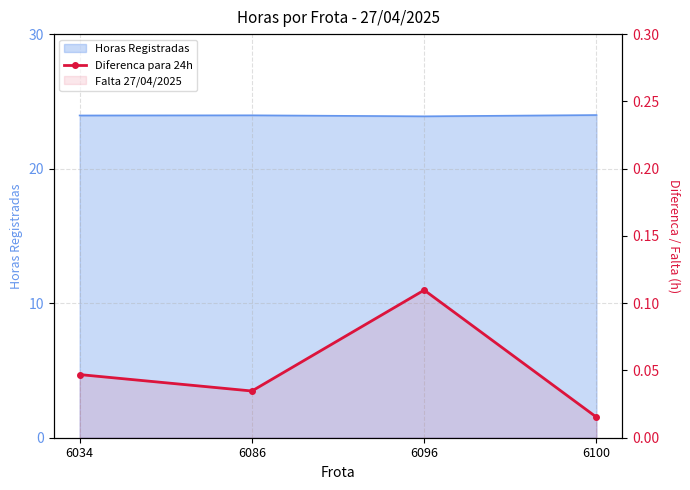

True or false: the data shows 0.1 at 6034.

False